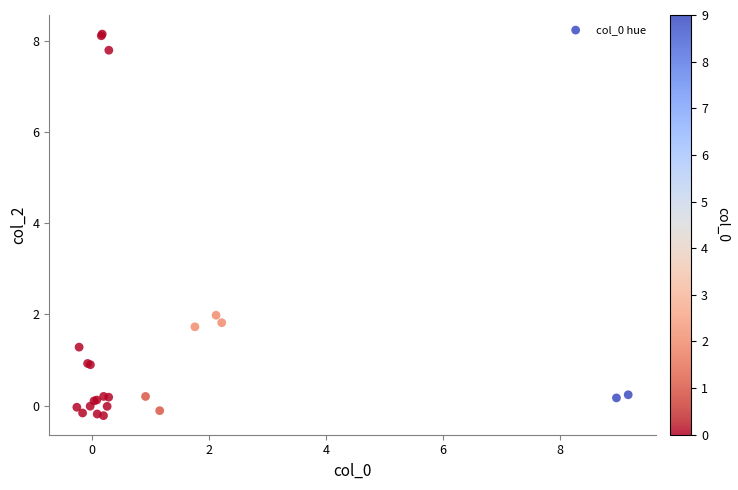

What Y value in the scatter plot is closest to 3?

2.0